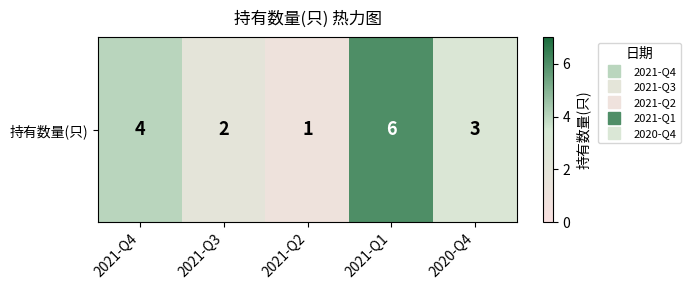

Rank the categories by value from lowest to highest.

2021-Q2, 2021-Q3, 2020-Q4, 2021-Q4, 2021-Q1